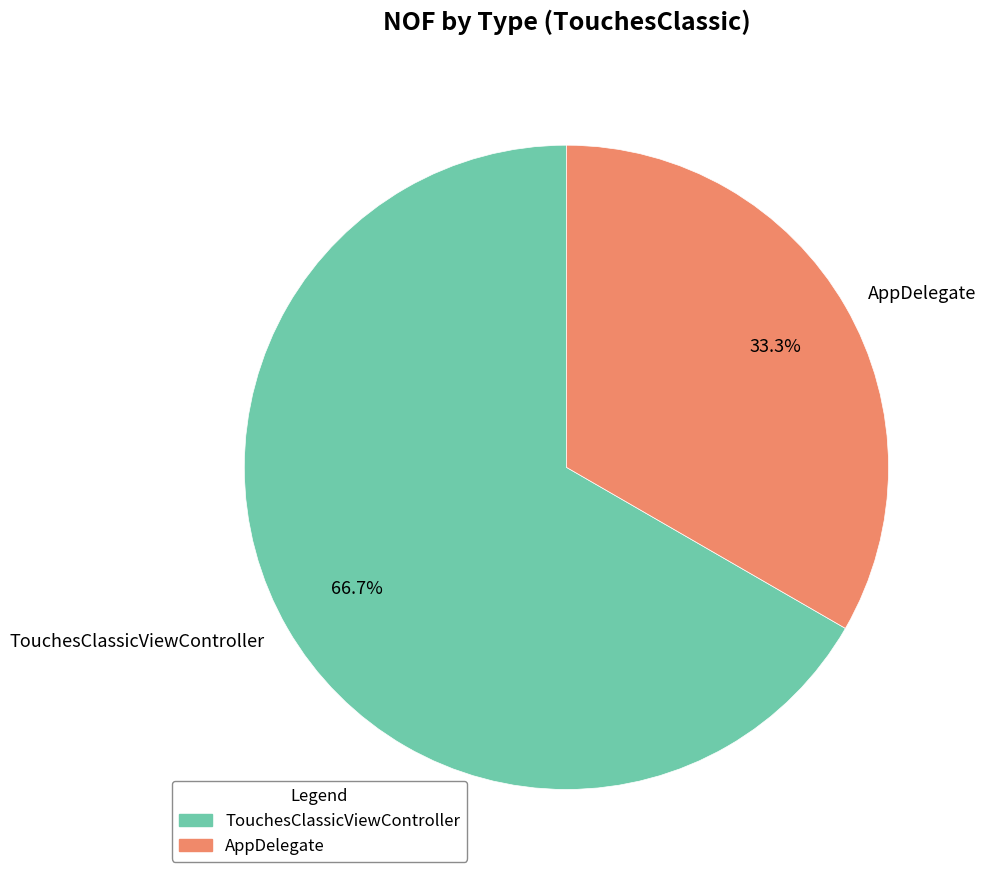

Is it true that AppDelegate is 41% of the pie?

False